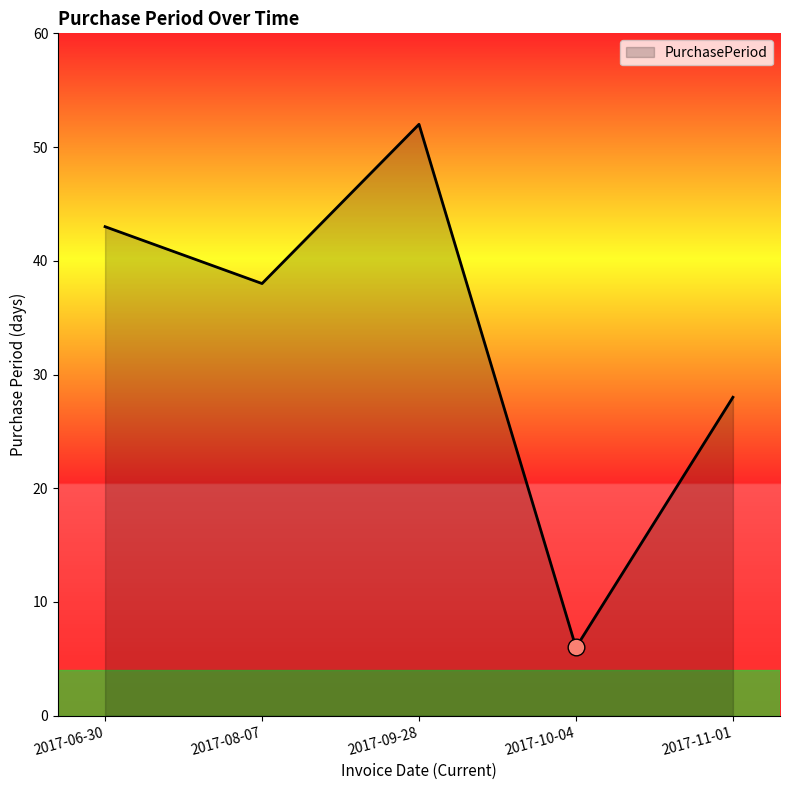

Where is the first local minimum?

2017-08-07